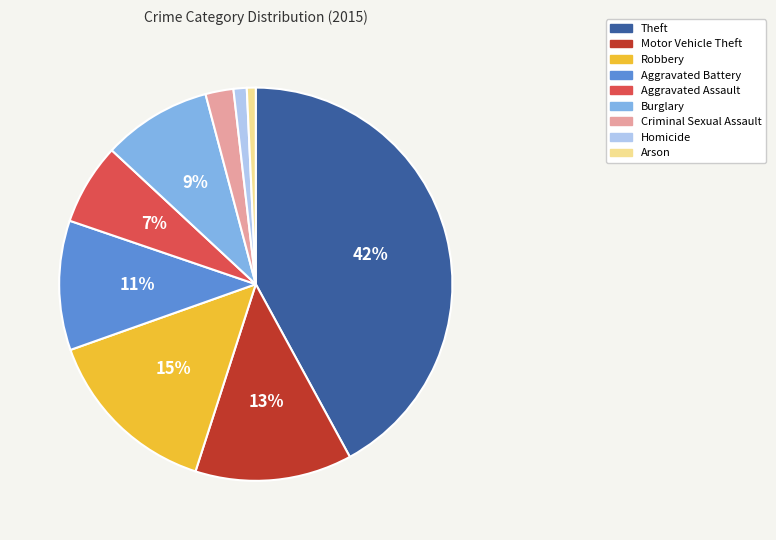

How many segments does this pie chart have?

9